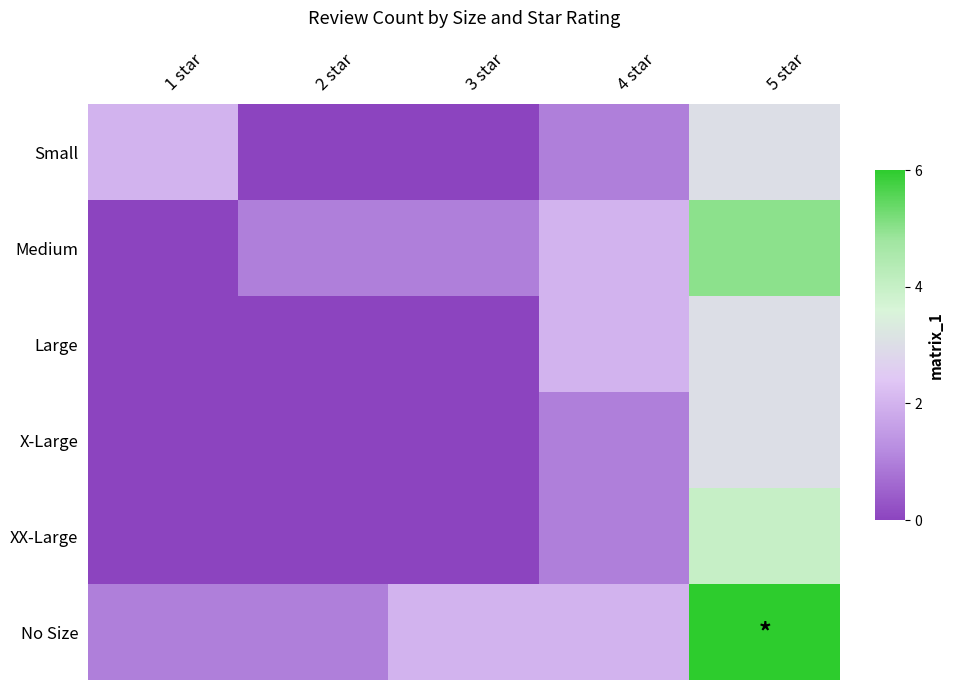

Reading left to right, list all the values displayed in this chart.

Small: 1 star=2	2 star=0	3 star=0	4 star=1	5 star=3
Medium: 1 star=0	2 star=1	3 star=1	4 star=2	5 star=5
Large: 1 star=0	2 star=0	3 star=0	4 star=2	5 star=3
X-Large: 1 star=0	2 star=0	3 star=0	4 star=1	5 star=3
XX-Large: 1 star=0	2 star=0	3 star=0	4 star=1	5 star=4
No Size: 1 star=1	2 star=1	3 star=2	4 star=2	5 star=10